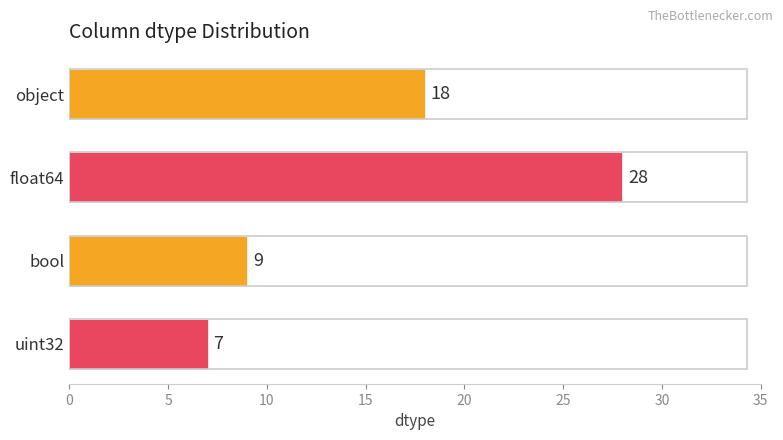

Rank the categories by value from lowest to highest.

uint32, bool, object, float64